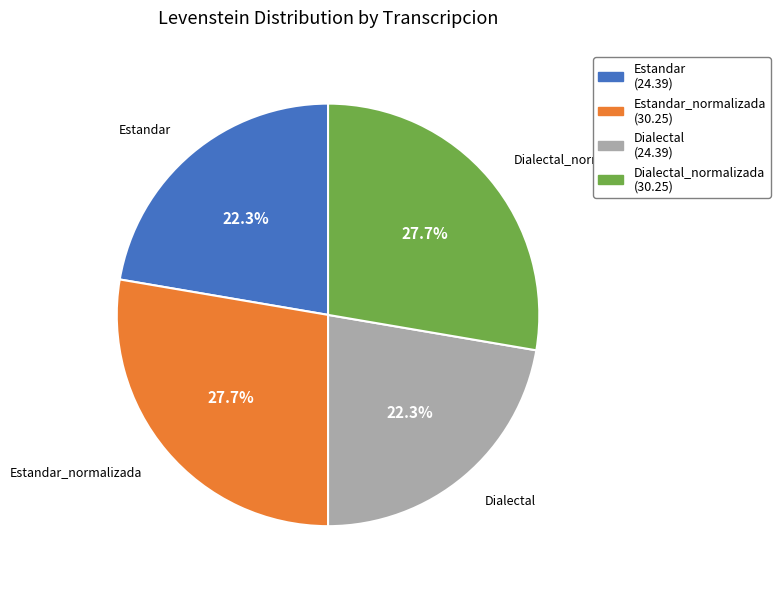

Is there a majority slice in this chart?

No